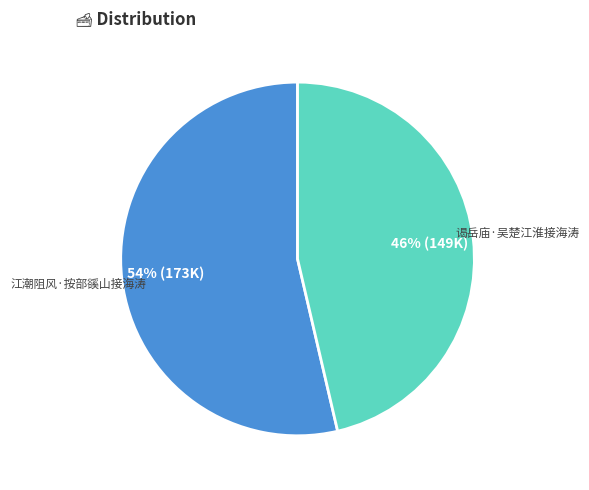

Rank the categories by value from highest to lowest.

江潮阻风·按部豀山接海涛, 谒岳庙·吴楚江淮接海涛